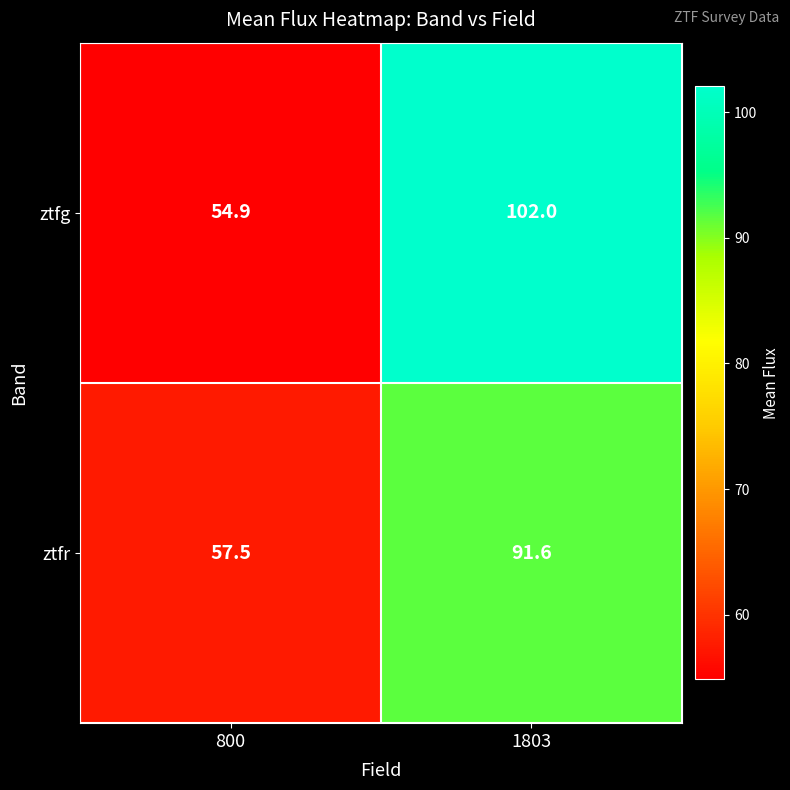

How many data points in ztfg are less than 102?

1